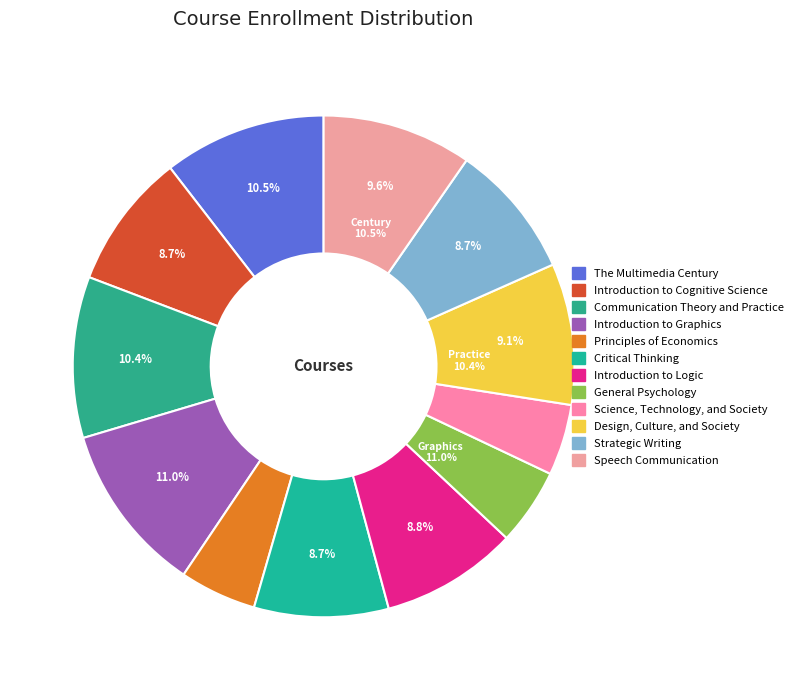

Rank the categories by value from lowest to highest.

Science, Technology, and Society, Principles of Economics, General Psychology, Critical Thinking, Strategic Writing, Introduction to Cognitive Science, Introduction to Logic, Design, Culture, and Society, Speech Communication, Communication Theory and Practice, The Multimedia Century, Introduction to Graphics